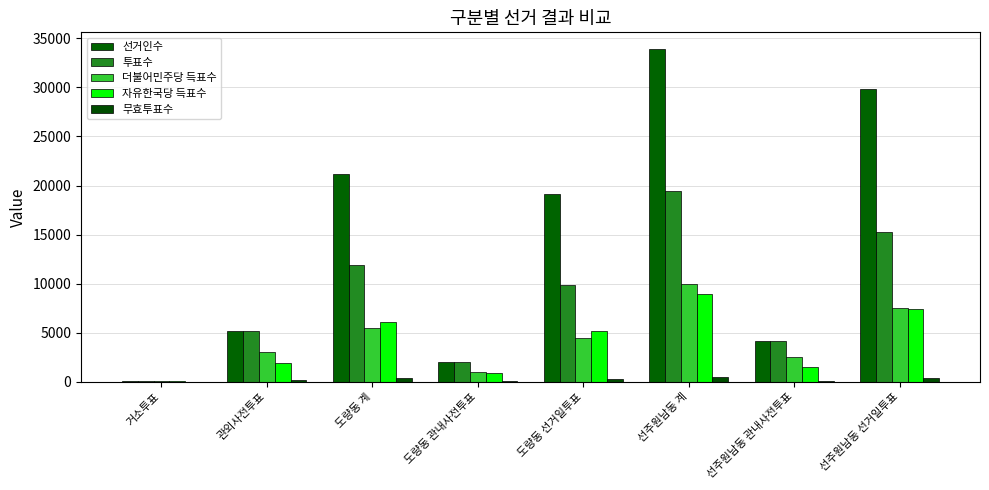

Which series has the largest range (max minus min)?

선거인수